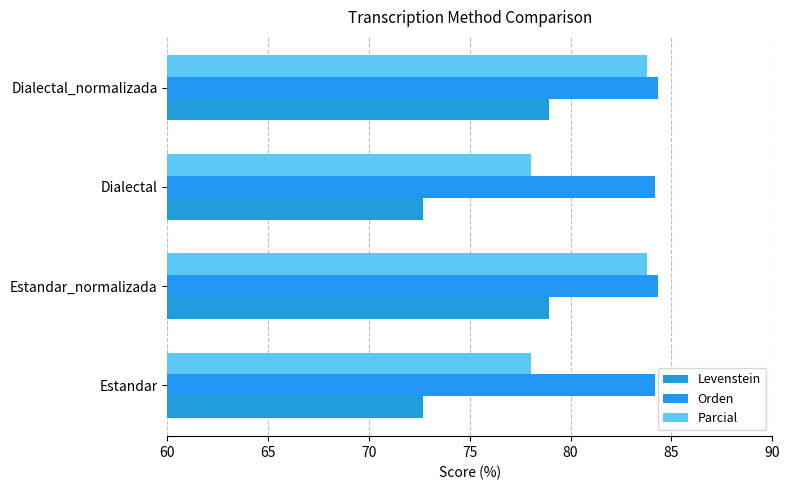

Rank the series by their average value, from lowest to highest.

Levenstein, Parcial, Orden